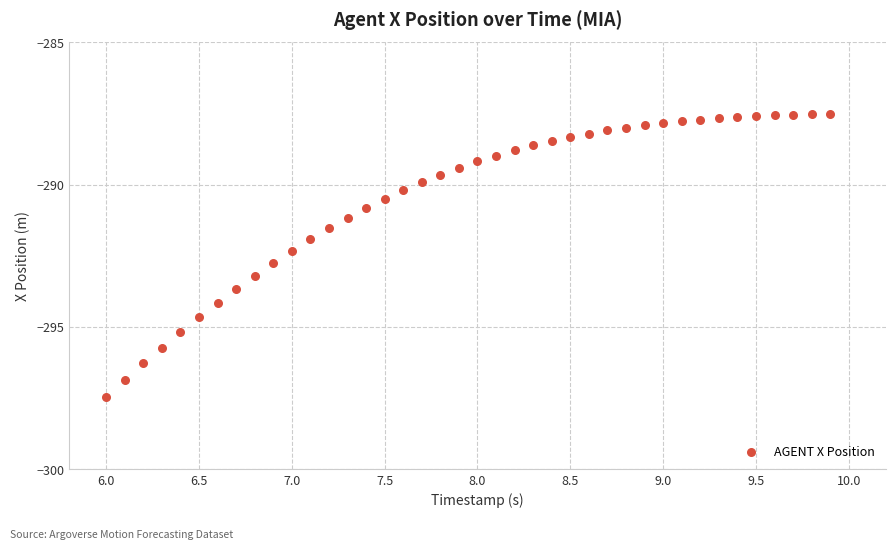

What is the range of Y values (max minus min)?

9.9